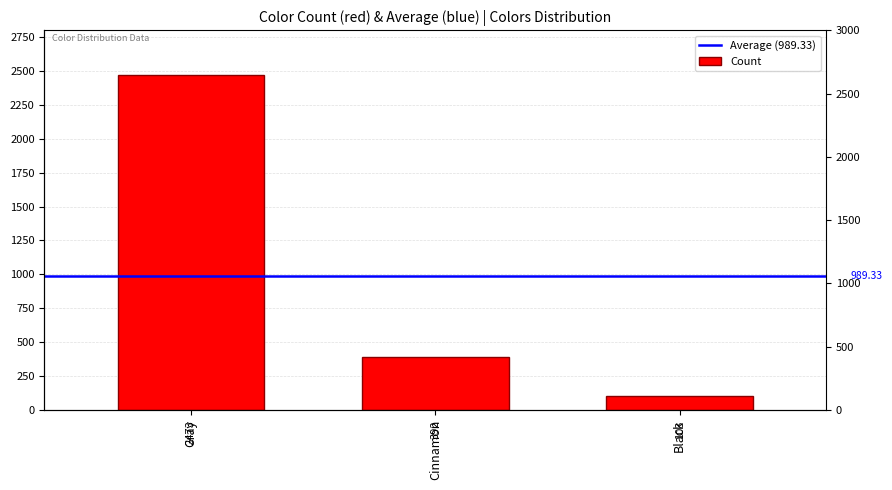

What is the average value?

989